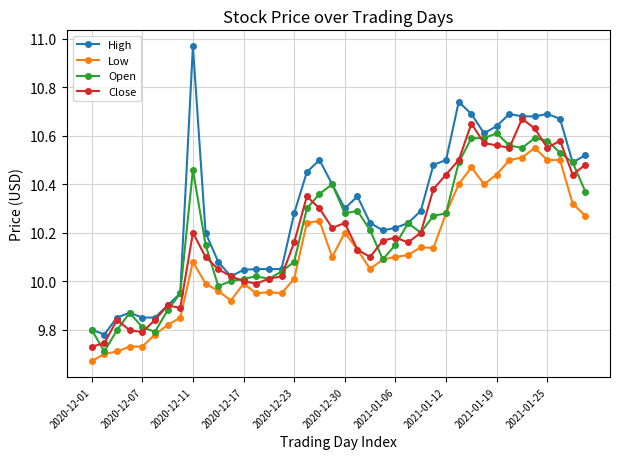

Count the number of categories in the chart.

40